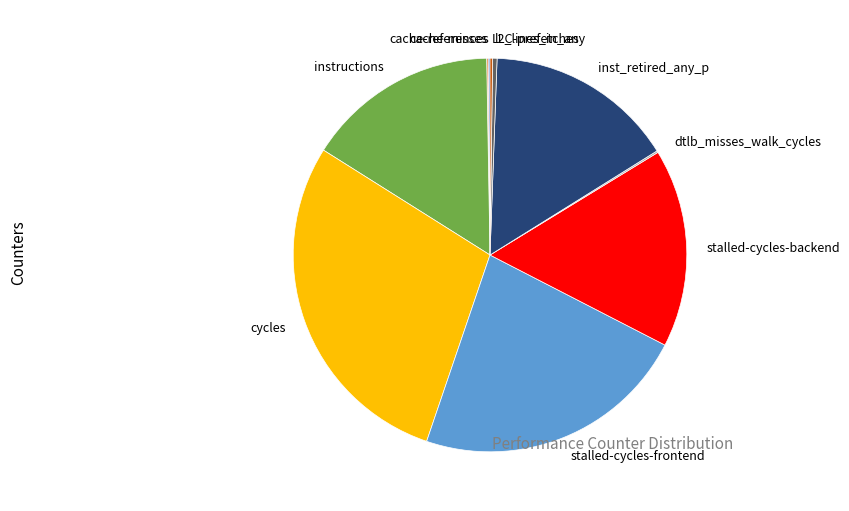

Is there a majority slice in this chart?

No